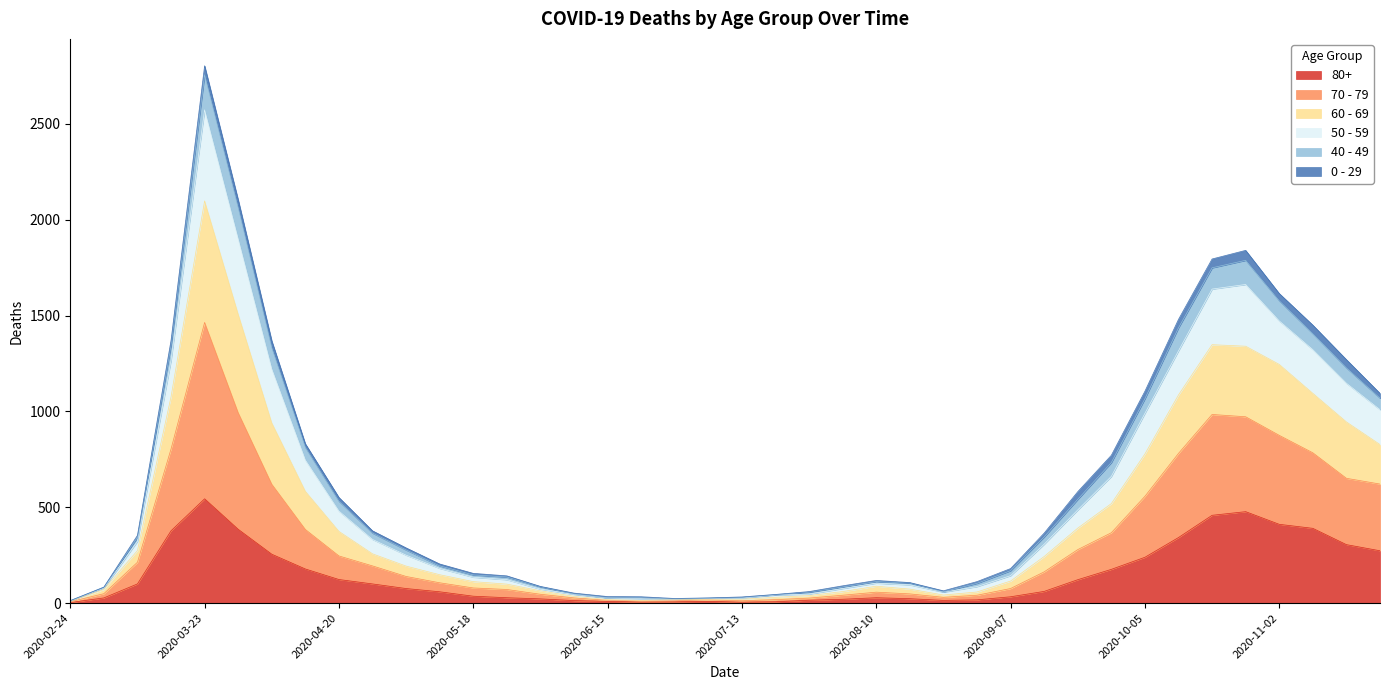

In 80+, how many points are higher than both neighbors (excluding endpoints)?

4